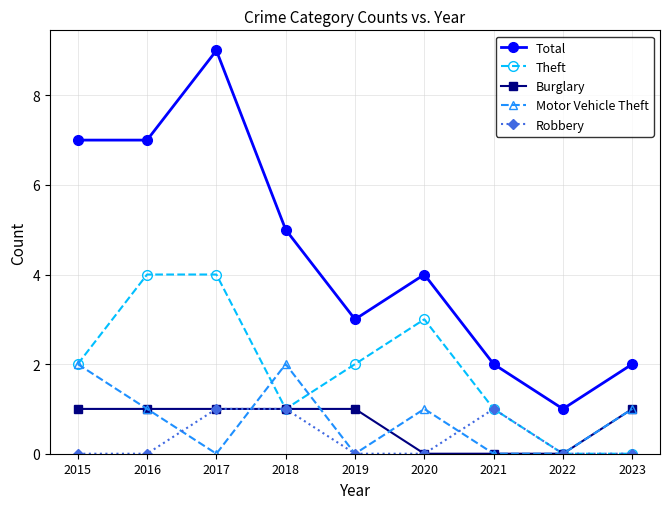

Where is the first local minimum for Theft?

2018